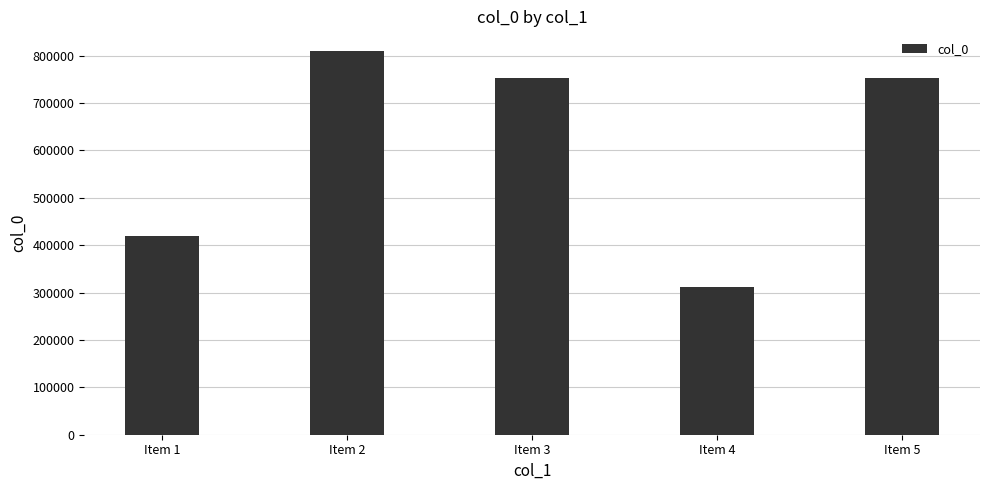

What is the difference between the second highest and minimum values?

441489